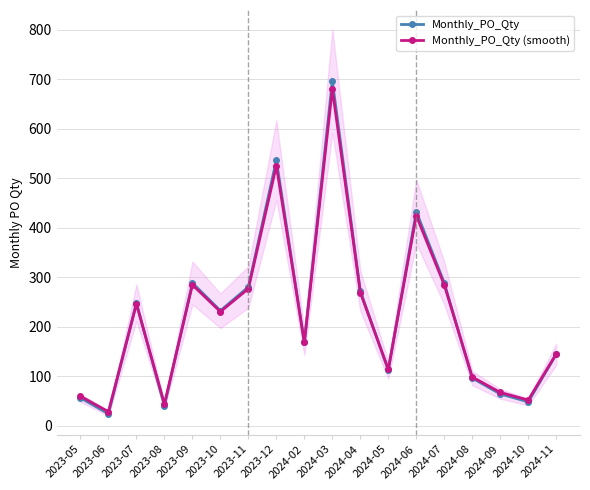

What is the total value across all series at 2024-09?

131.1